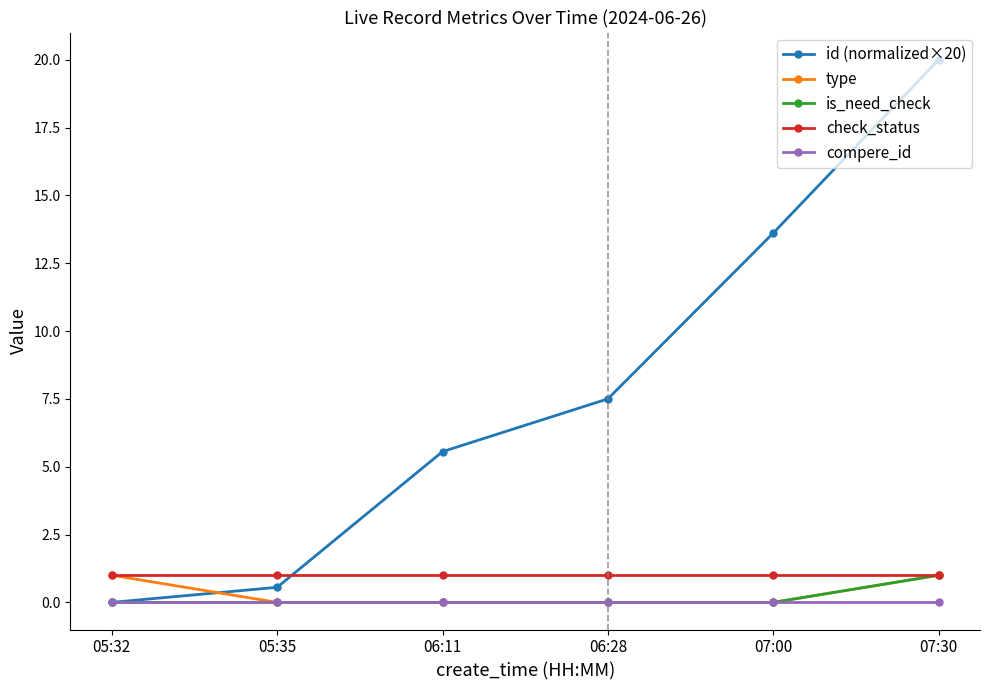

Reading left to right, transcribe all the data shown in this chart.

id (normalized×20): 05:32=0.0	05:35=0.6	06:11=5.6	06:28=7.5	07:00=13.6	07:30=20.0
type: 05:32=1.0	05:35=0.0	06:11=0.0	06:28=0.0	07:00=0.0	07:30=1.0
is_need_check: 05:32=0.0	05:35=0.0	06:11=0.0	06:28=0.0	07:00=0.0	07:30=1.0
check_status: 05:32=1.0	05:35=1.0	06:11=1.0	06:28=1.0	07:00=1.0	07:30=1.0
compere_id: 05:32=0.0	05:35=0.0	06:11=0.0	06:28=0.0	07:00=0.0	07:30=0.0